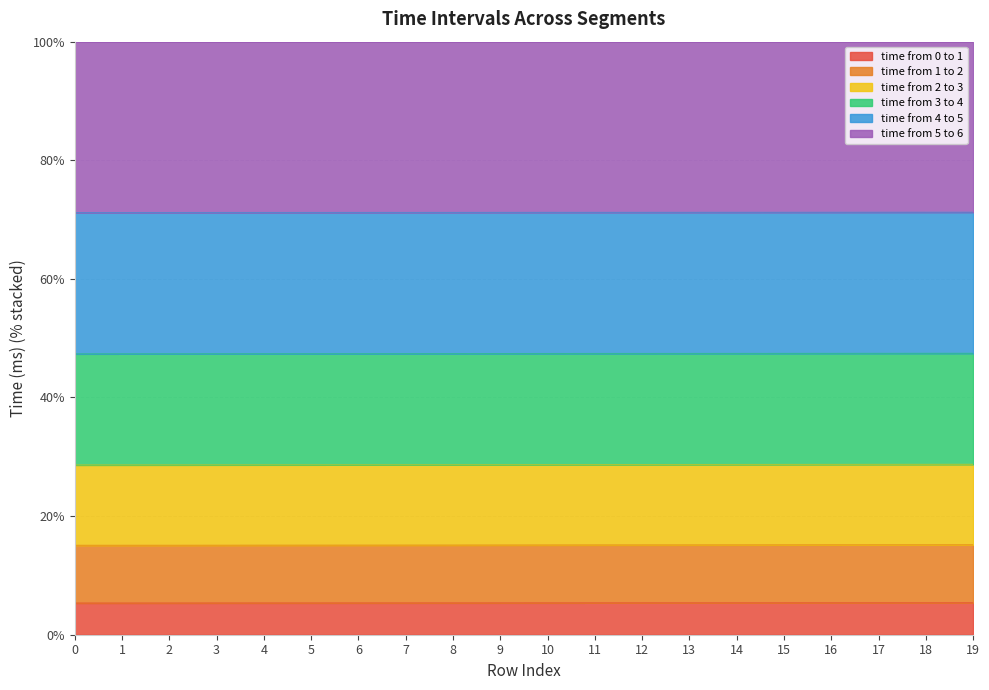

How many data points does each series have?

20